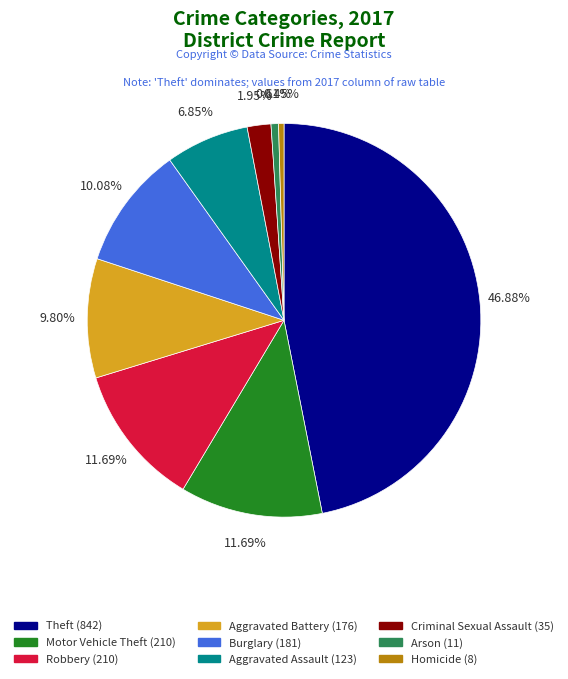

Count the number of slices in the pie.

9